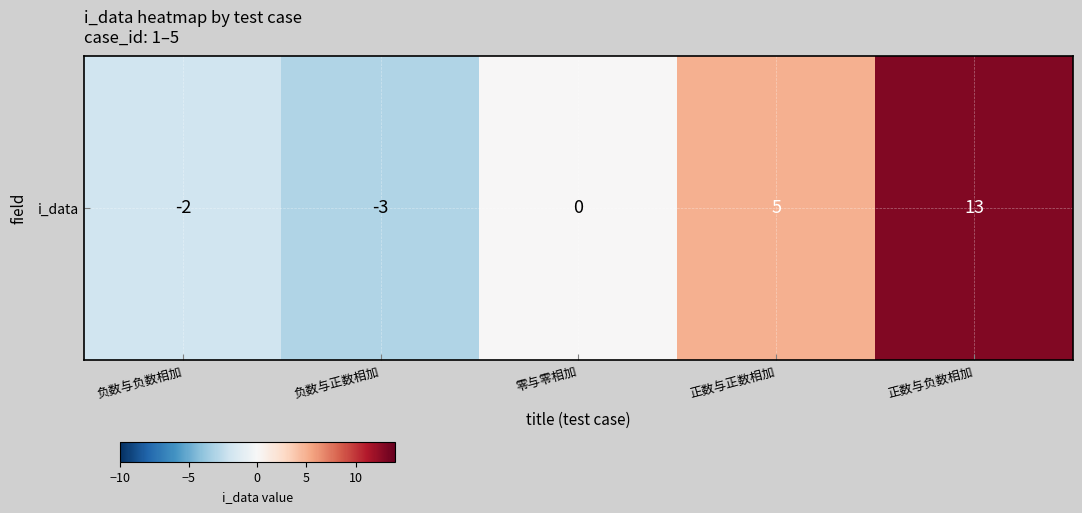

List the labels in order of value, smallest first.

负数与正数相加, 负数与负数相加, 零与零相加, 正数与正数相加, 正数与负数相加